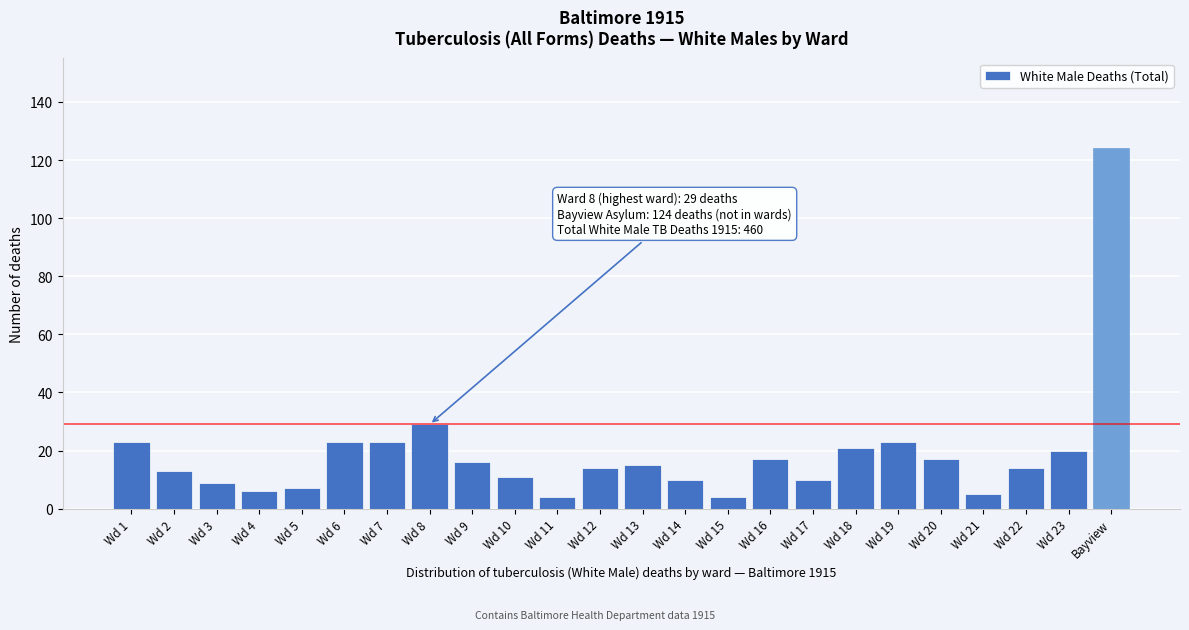

Reading left to right, transcribe all the data shown in this chart.

23	13	9	6	7	23	23	29	16	11	4	14	15	10	4	17	10	21	23	17	5	14	20	124